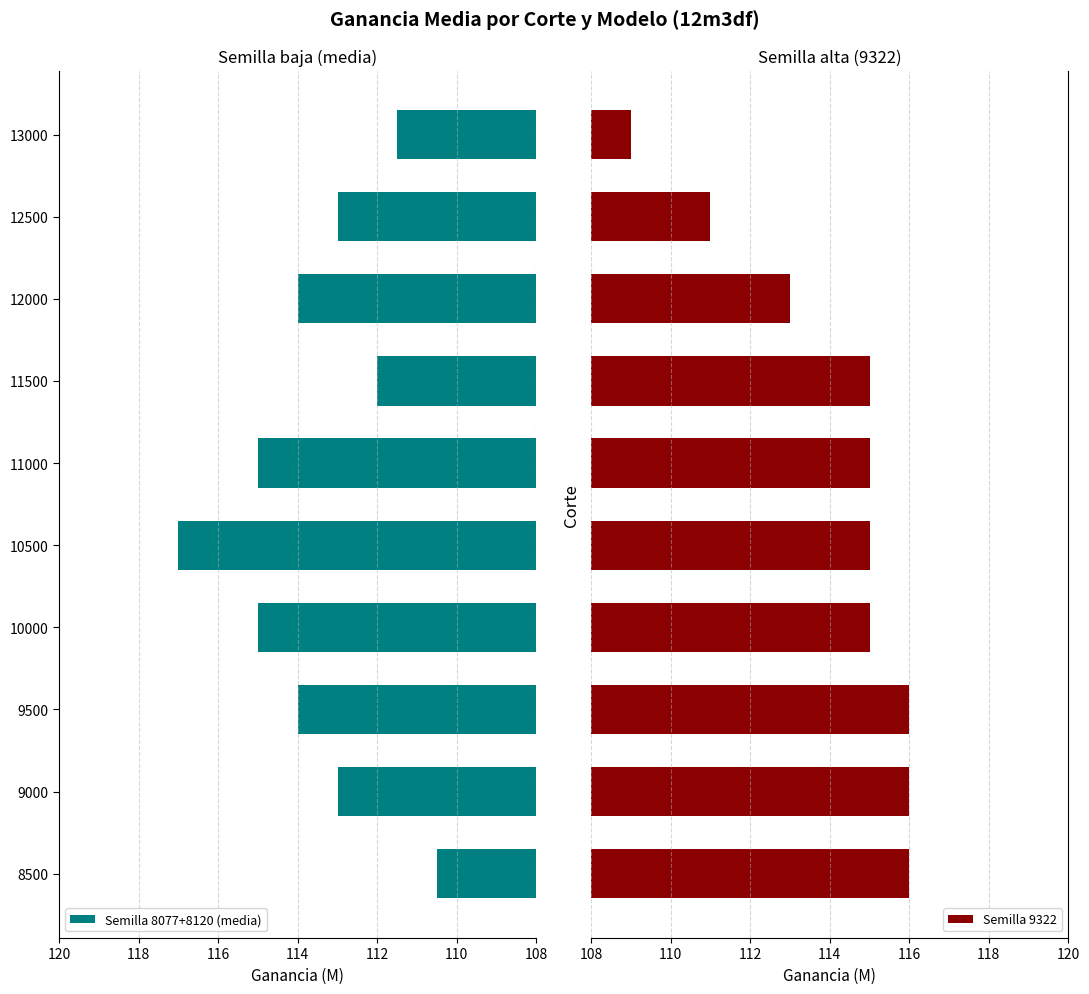

True or false: Semilla 8077+8120 (media) has a value of 157.3 at 10500.

False